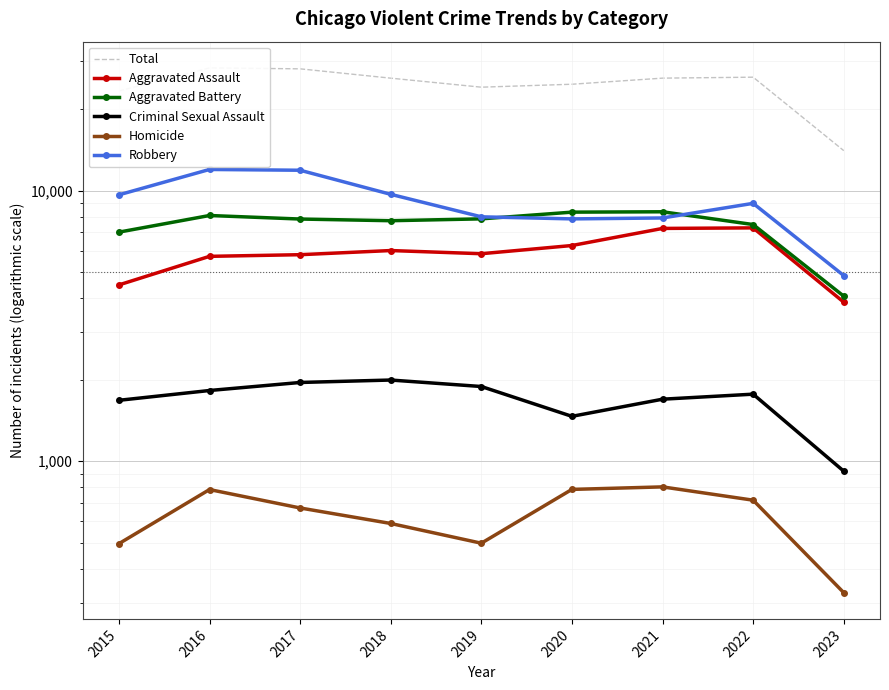

True or false: Homicide has more than 1 points higher than both neighbors.

True